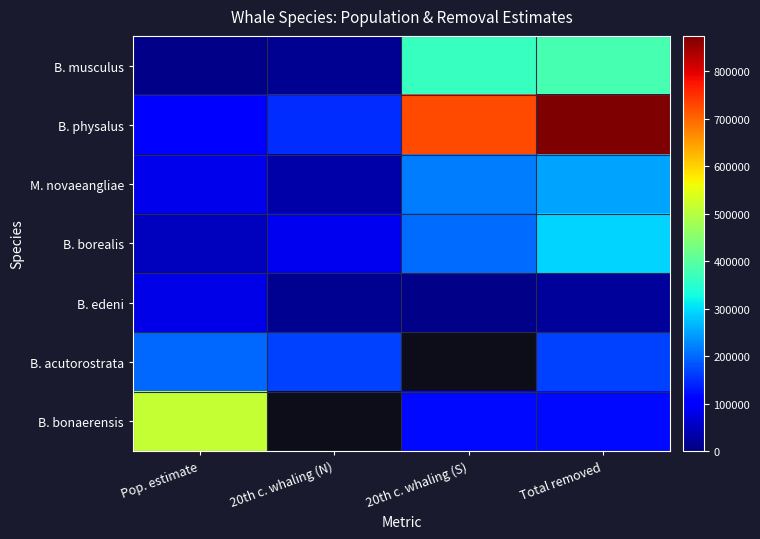

True or false: B. borealis has a value of 204589.0 at 20th c. whaling (S).

True